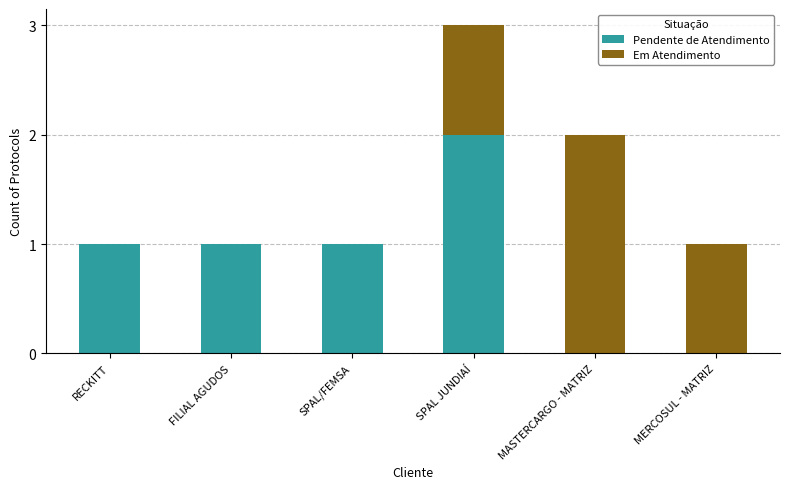

How many Pendente de Atendimento values are between 0 and 1?

5